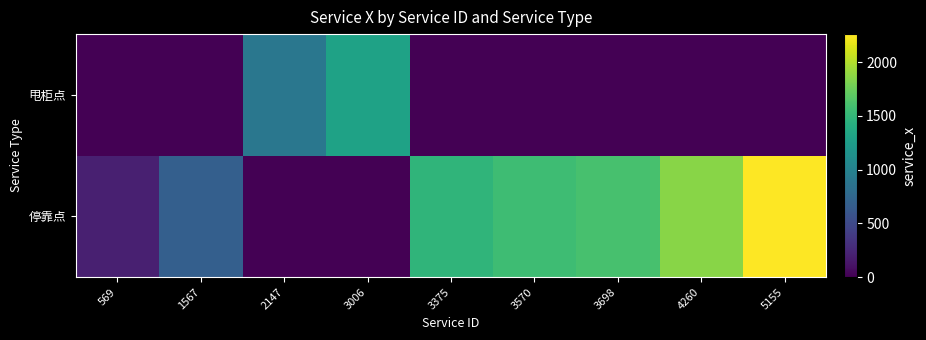

Between 569 and 1567, which is larger?

1567